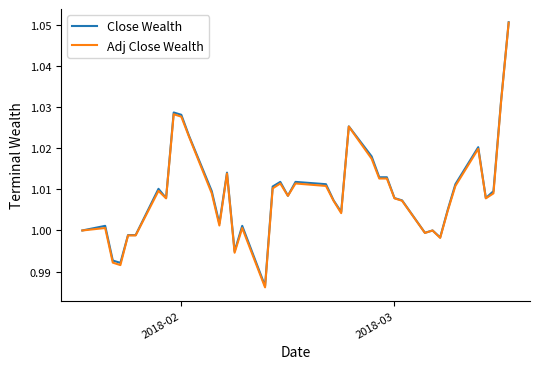

Which series has the widest spread of values?

Adj Close Wealth